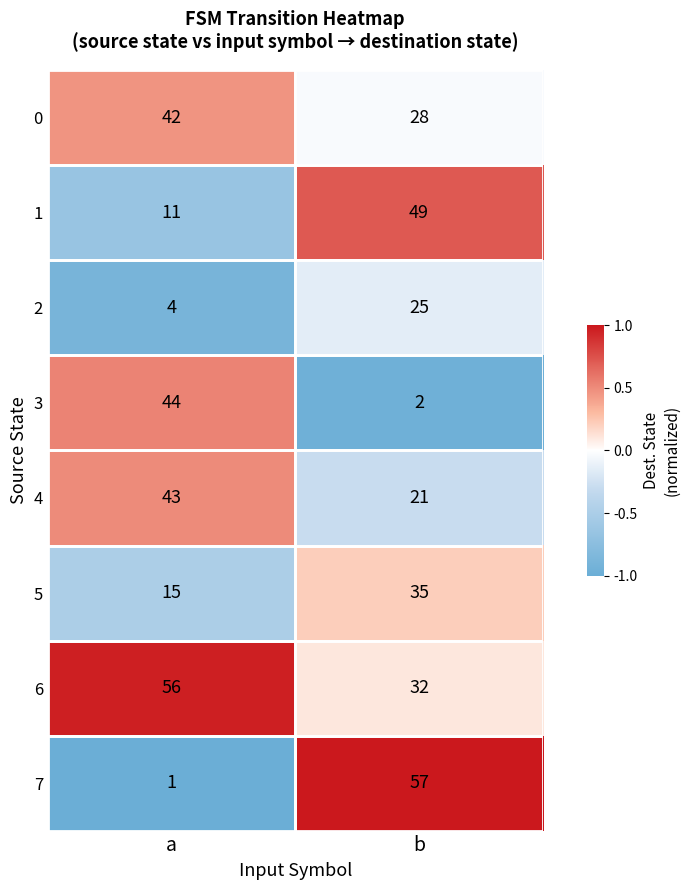

Which series has the largest range (max minus min)?

7